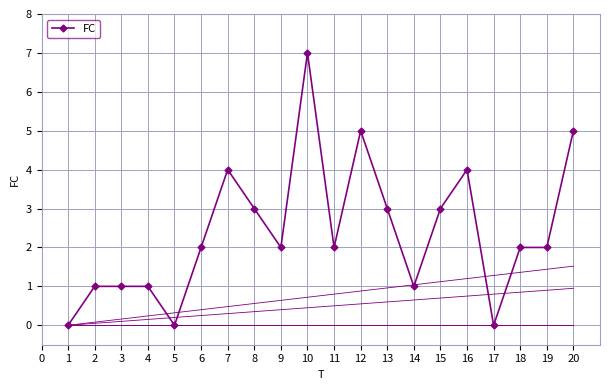

Reading left to right, extract all data points from this chart.

0	1	1	1	0	2	4	3	2	7	2	5	3	1	3	4	0	2	2	5